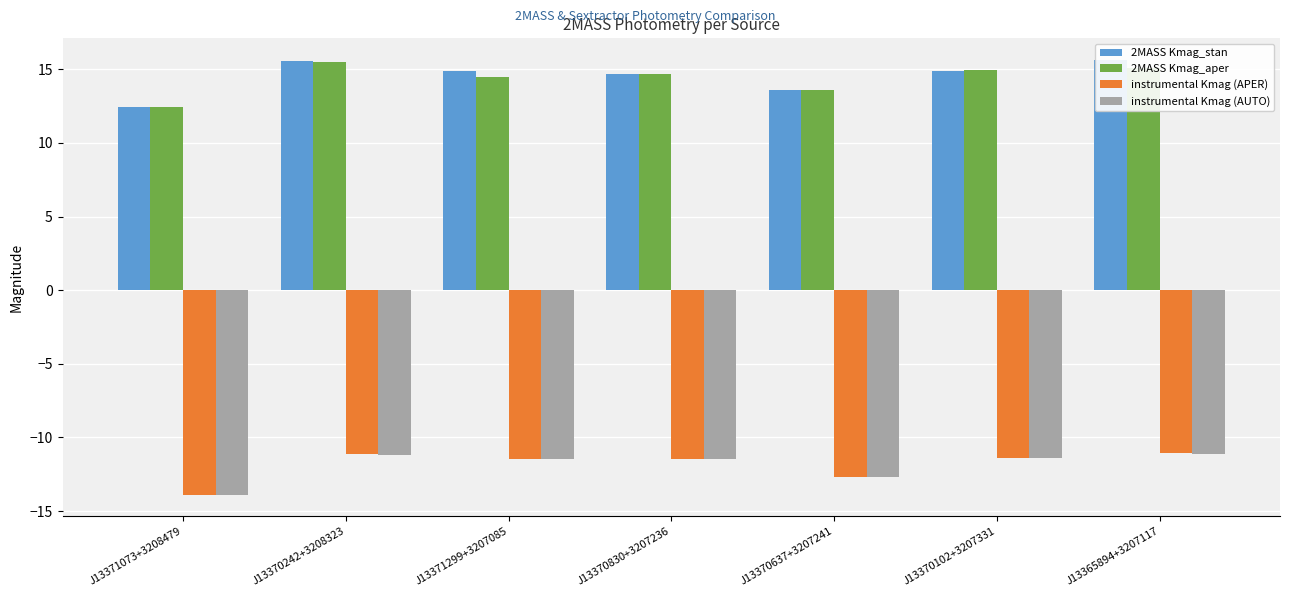

Which category has the highest value across all series?

J13365894+3207117